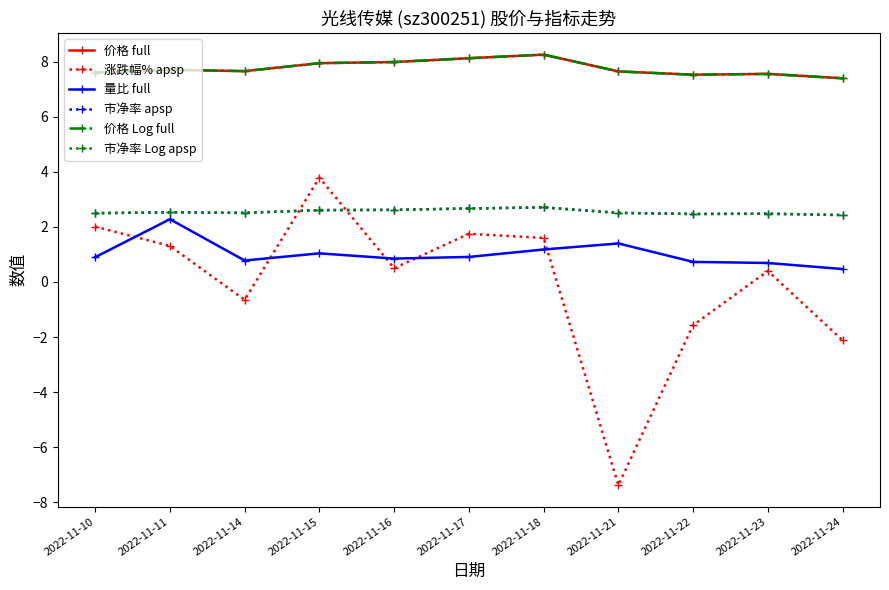

Does the chart have visible grid lines?

No